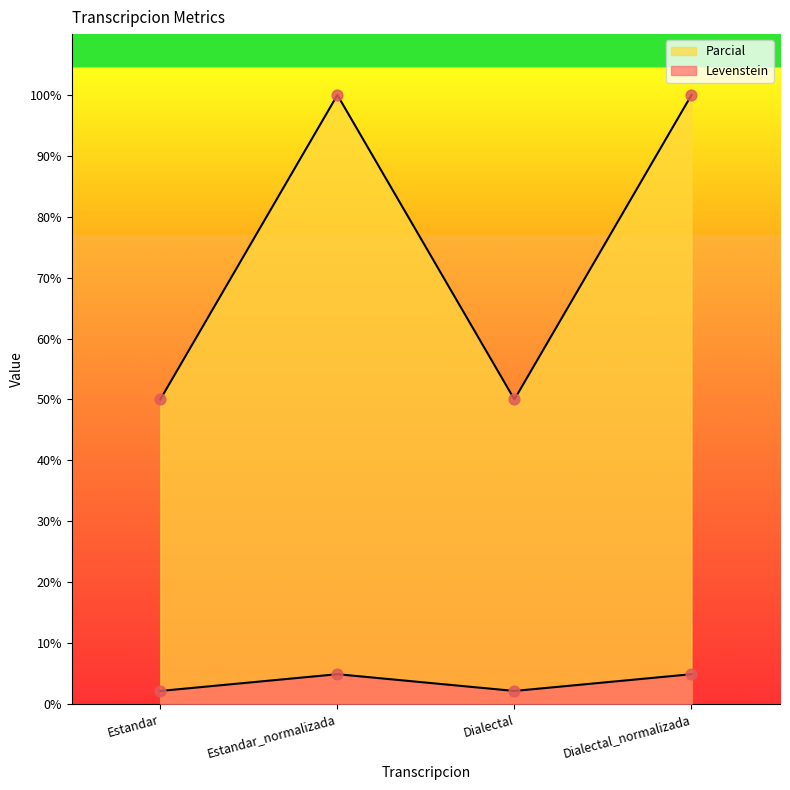

Which series contains the lowest Y value?

Parcial